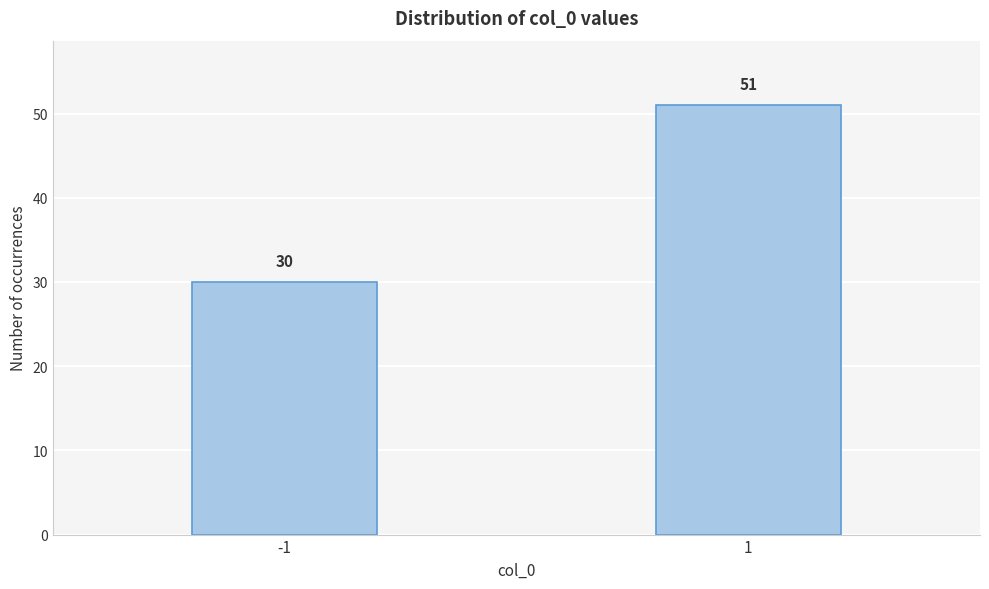

Reading right to left, transcribe all the data shown in this chart.

51	30